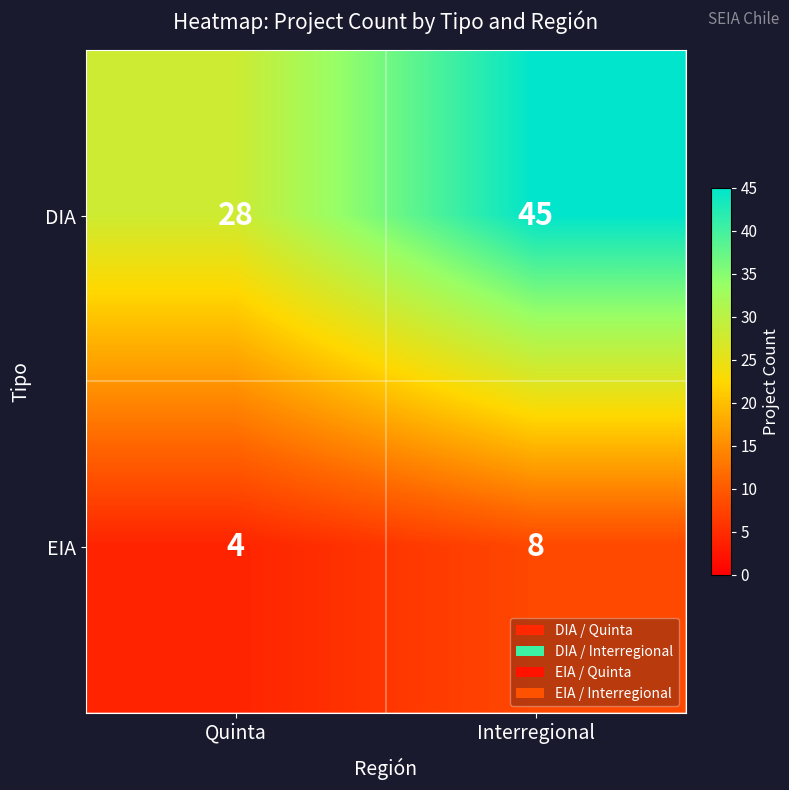

True or false: DIA has a value of 41 at Quinta.

False